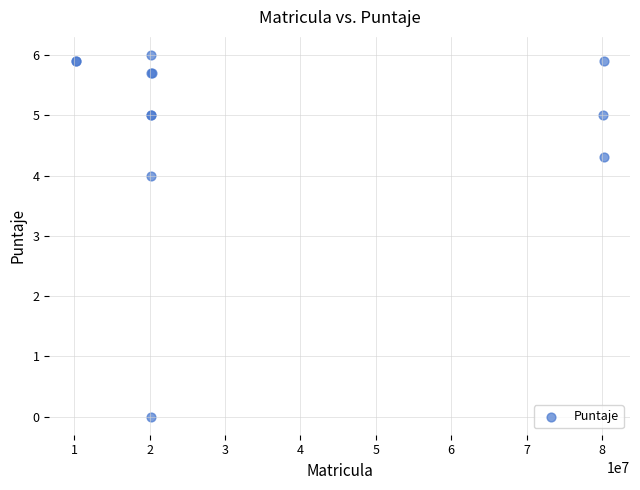

What Y value in the scatter plot is closest to 3?

4.0